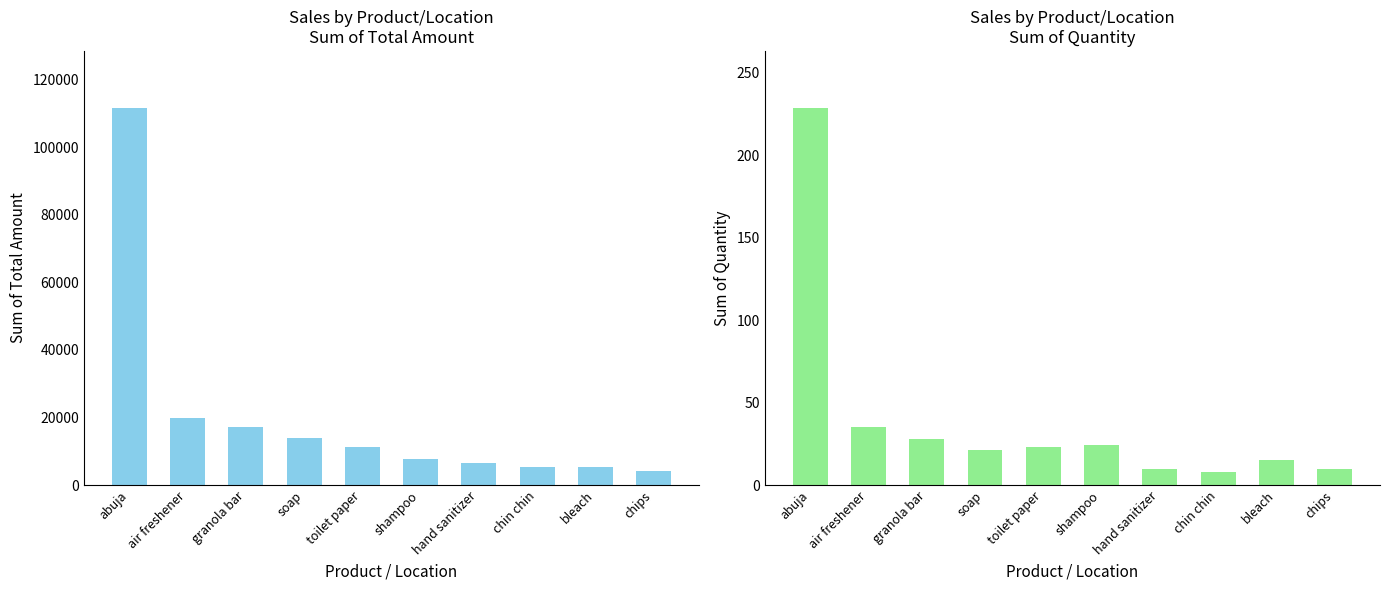

What are all the series names shown in the legend?

Sum of Total Amount, Sum of Quantity